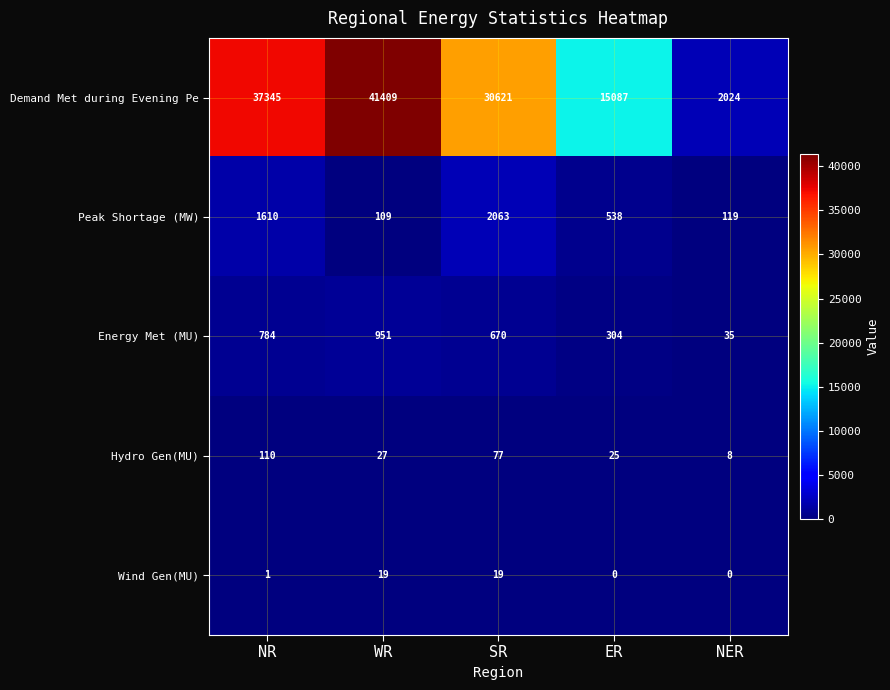

What value does the Demand Met during Evening Pe series have at ER, to the nearest 100?

15100